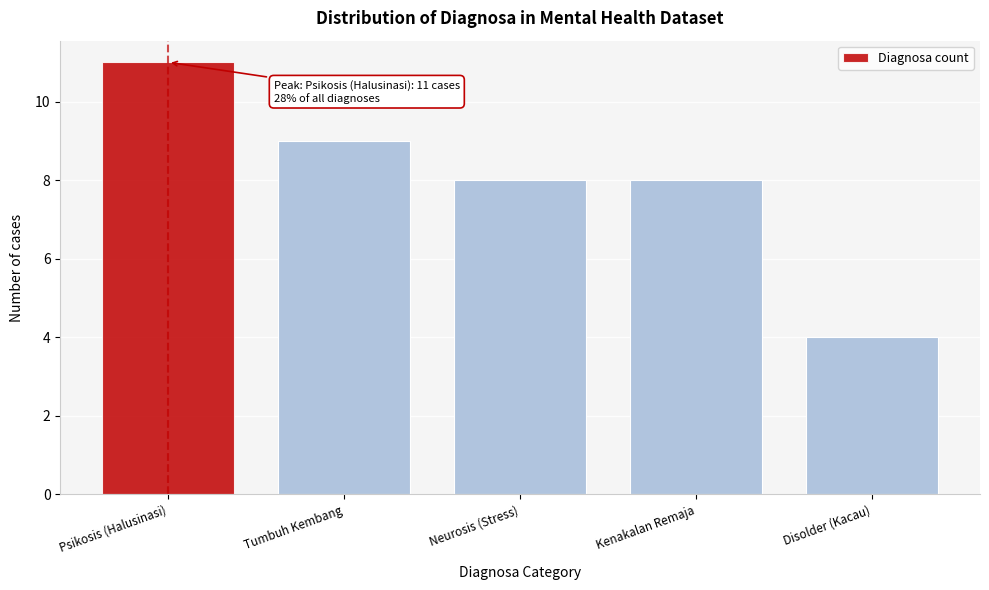

Reading left to right, extract all data points from this chart.

Psikosis (Halusinasi)=11	Tumbuh Kembang=9	Neurosis (Stress)=8	Kenakalan Remaja=8	Disolder (Kacau)=4